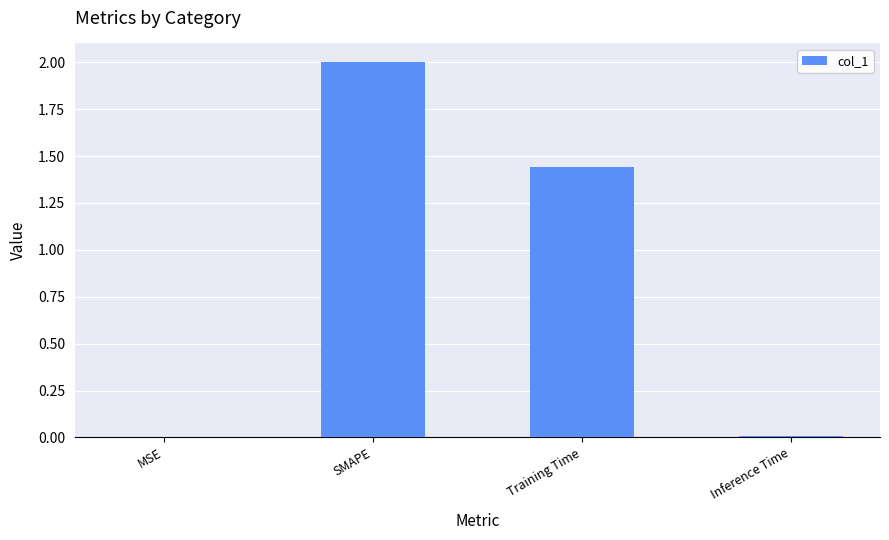

Between Training Time and MSE, which is larger?

Training Time